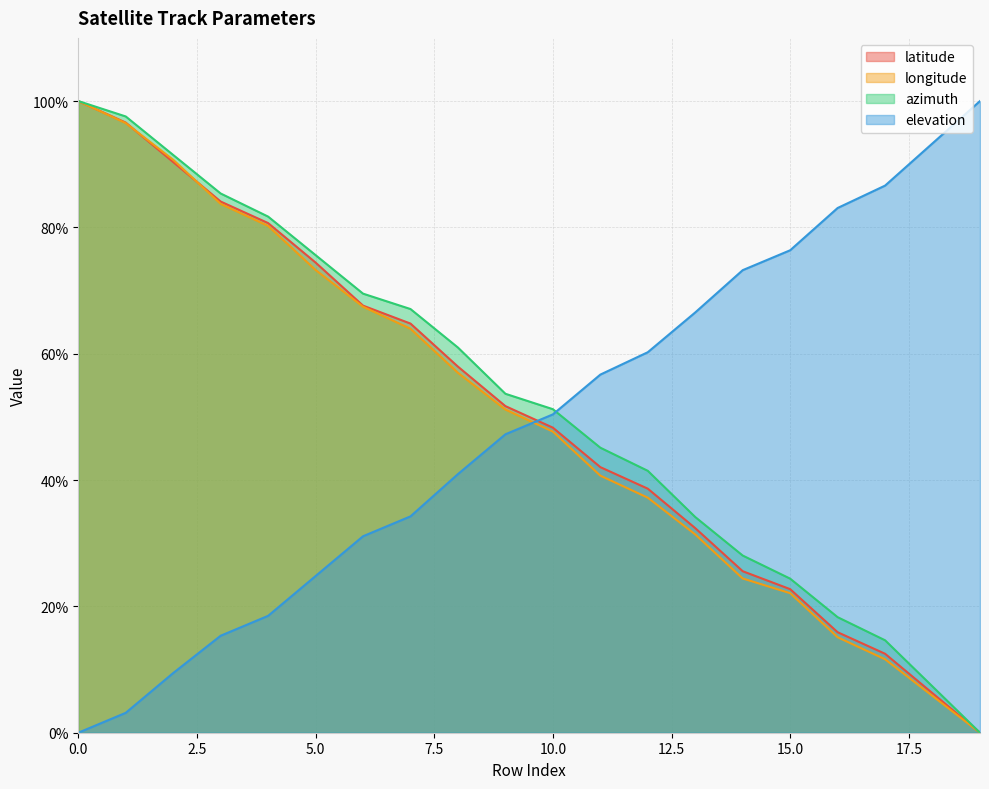

Which series has the widest spread of values?

latitude